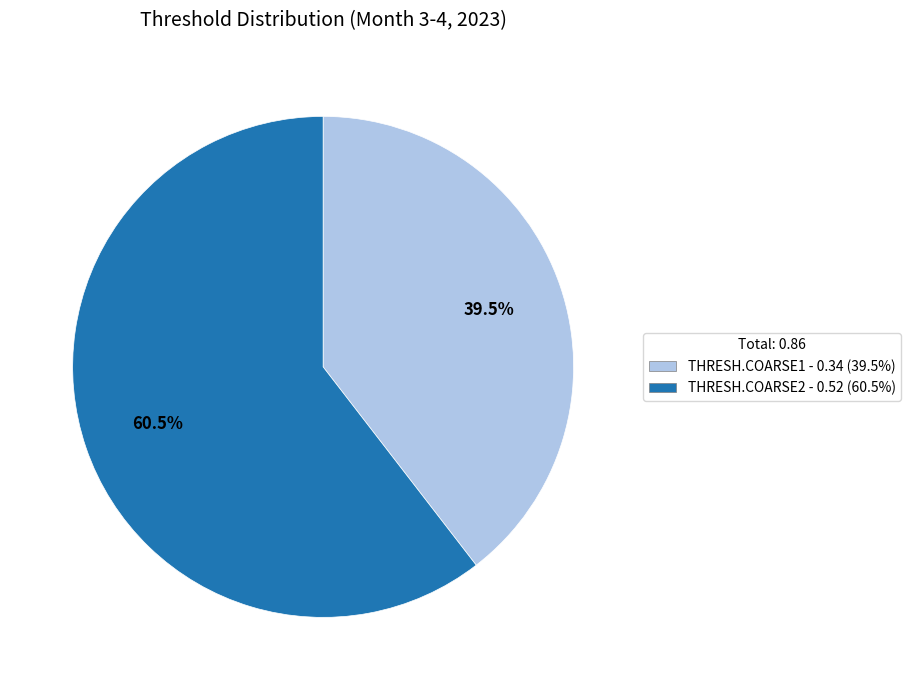

Rank the categories by value from lowest to highest.

THRESH.COARSE1, THRESH.COARSE2